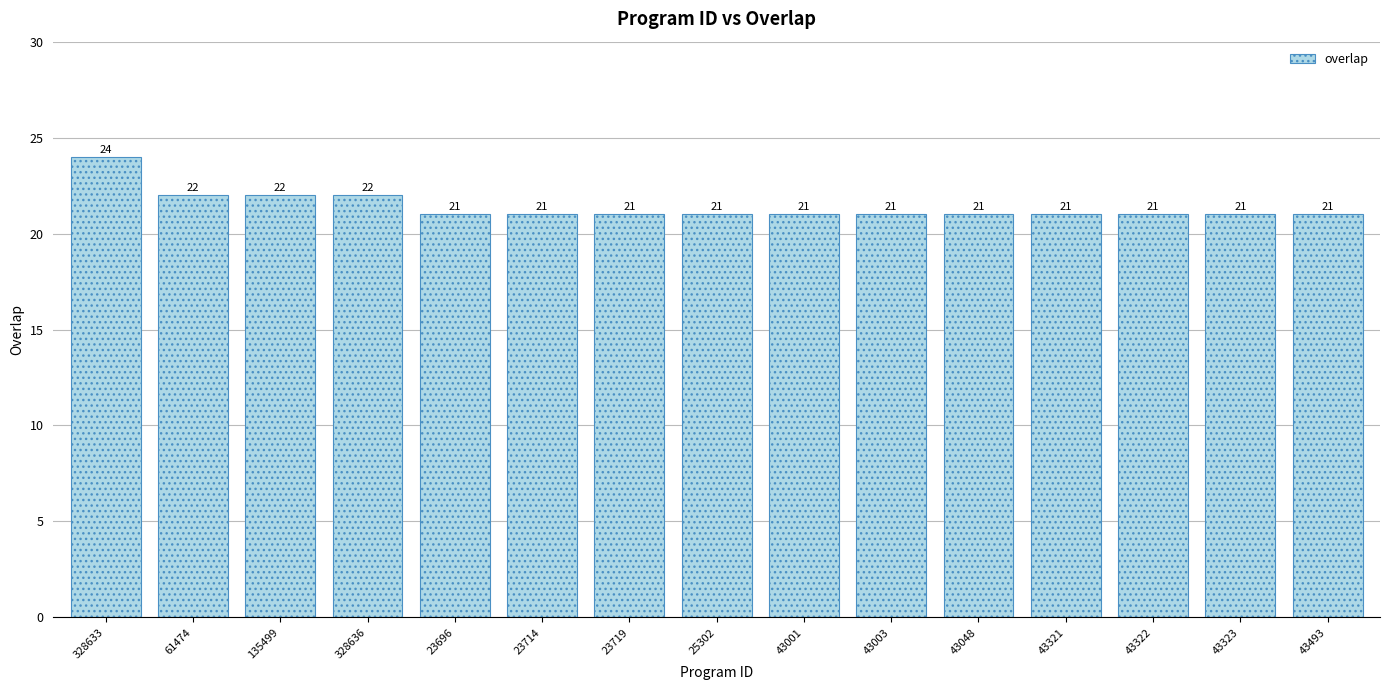

True or false: the data shows 21 at 43323.

True